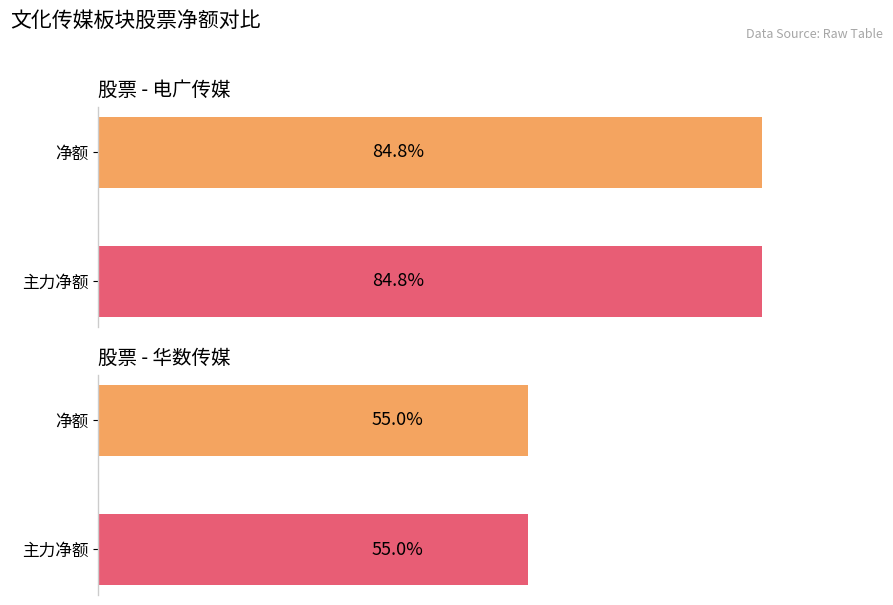

Which series has the largest range (max minus min)?

净额